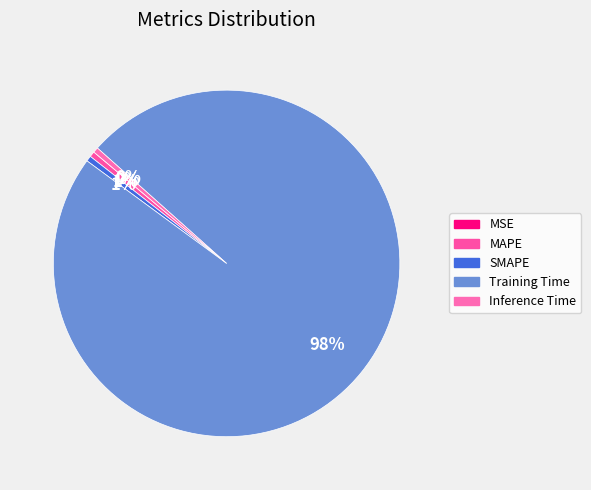

What is the total percentage of Training Time and SMAPE?

99.0%